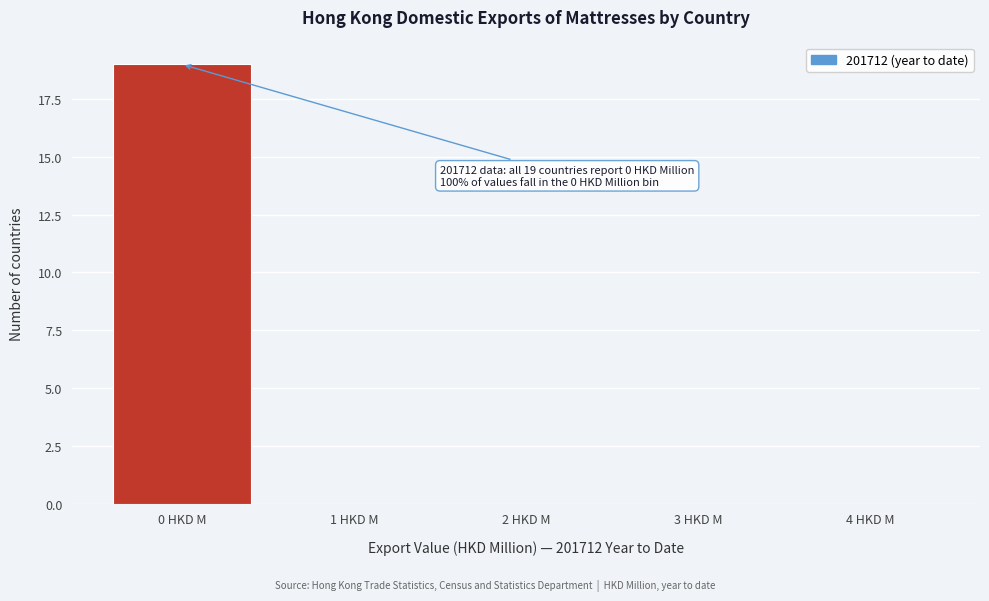

Which range on the x-axis has the tallest bar?

-0.5 to 0.5